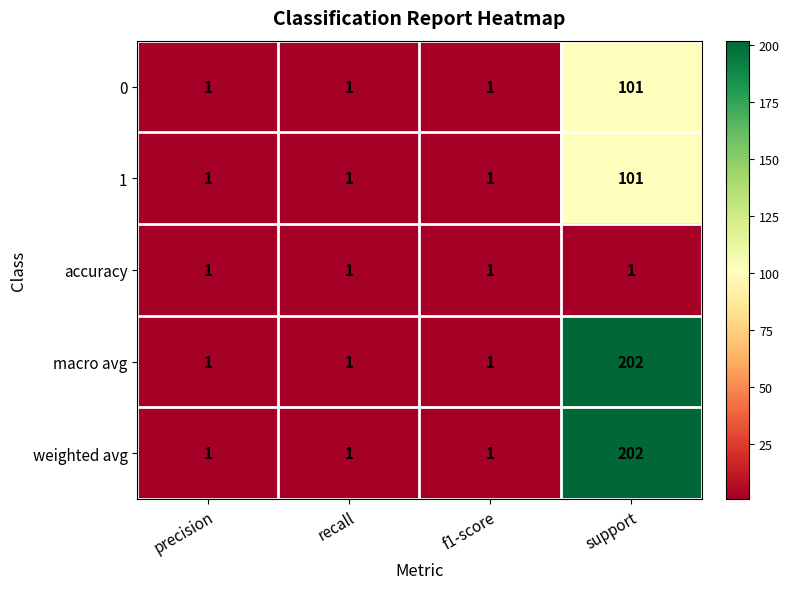

Reading right to left, extract all data points from this chart.

0: 101	1	1	1
1: 101	1	1	1
accuracy: 1	1	1	1
macro avg: 202	1	1	1
weighted avg: 202	1	1	1